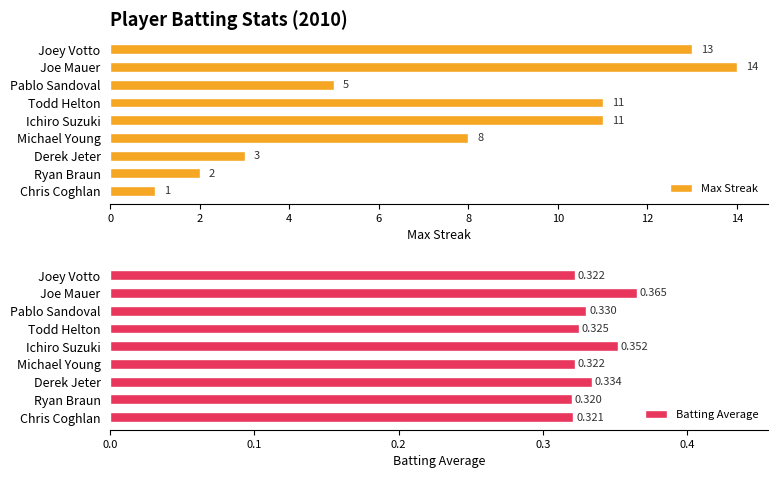

Which series has the largest range (max minus min)?

Max Streak